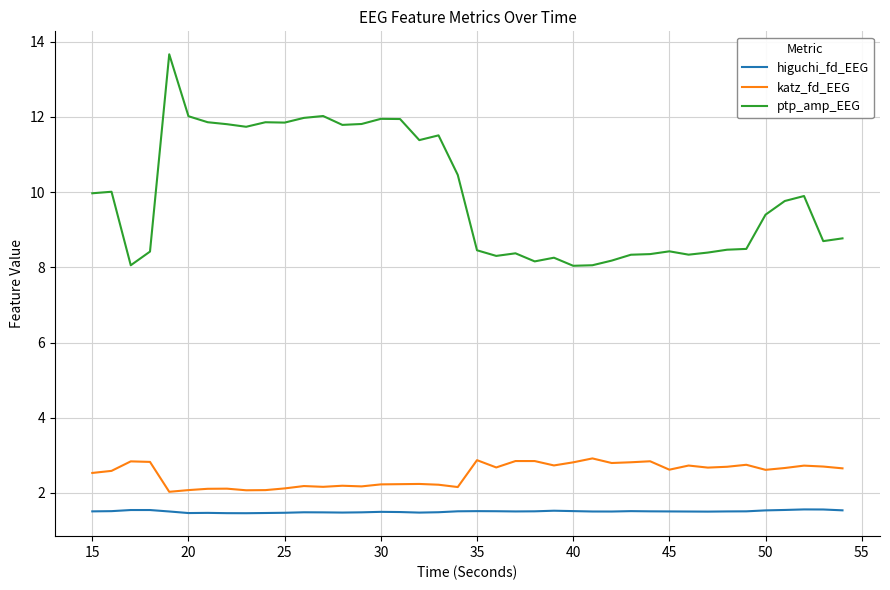

True or false: higuchi_fd_EEG and ptp_amp_EEG intersect in this chart.

False